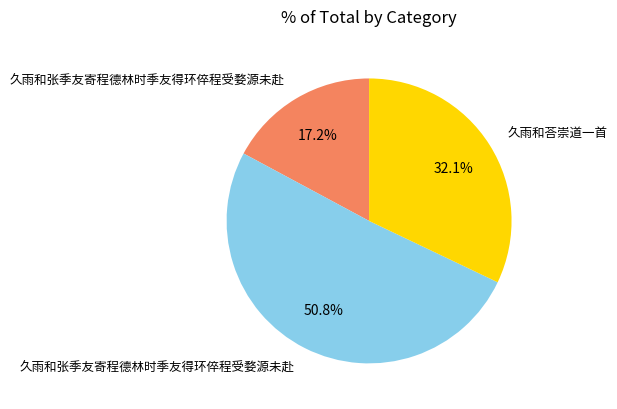

Count the number of slices in the pie.

3